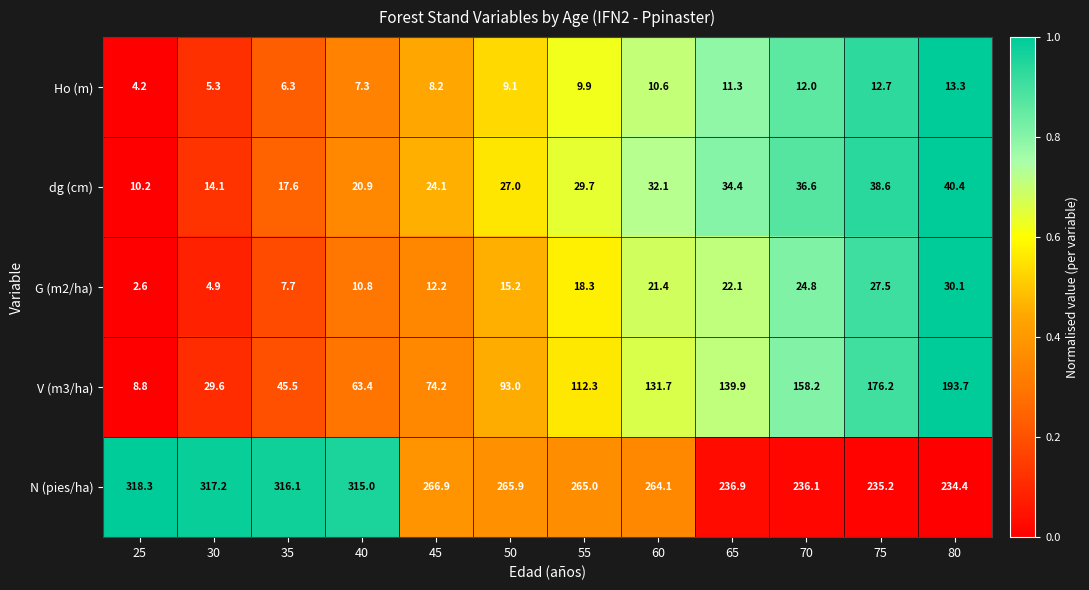

What is the maximum value shown in the chart?

318.3